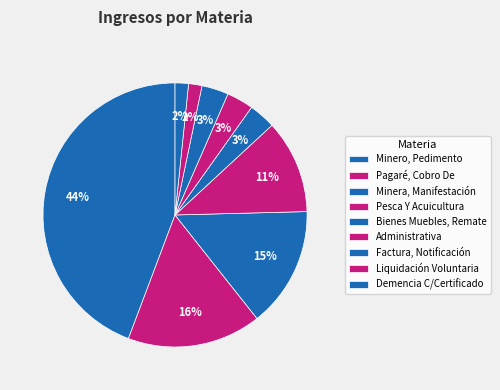

Does Minero, Pedimento represent more than half of the total?

No